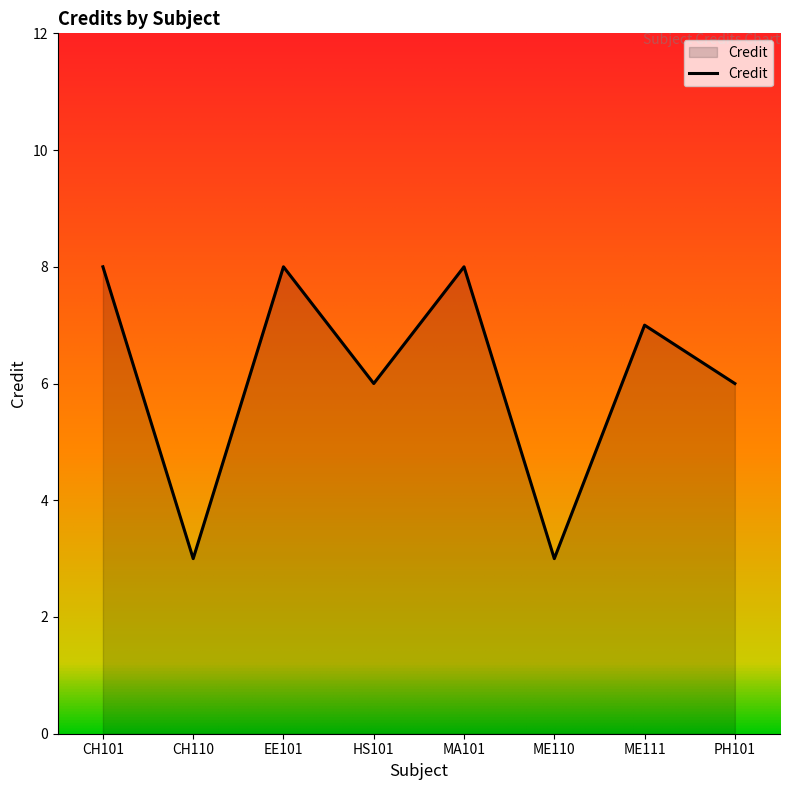

Where is the first local minimum?

CH110